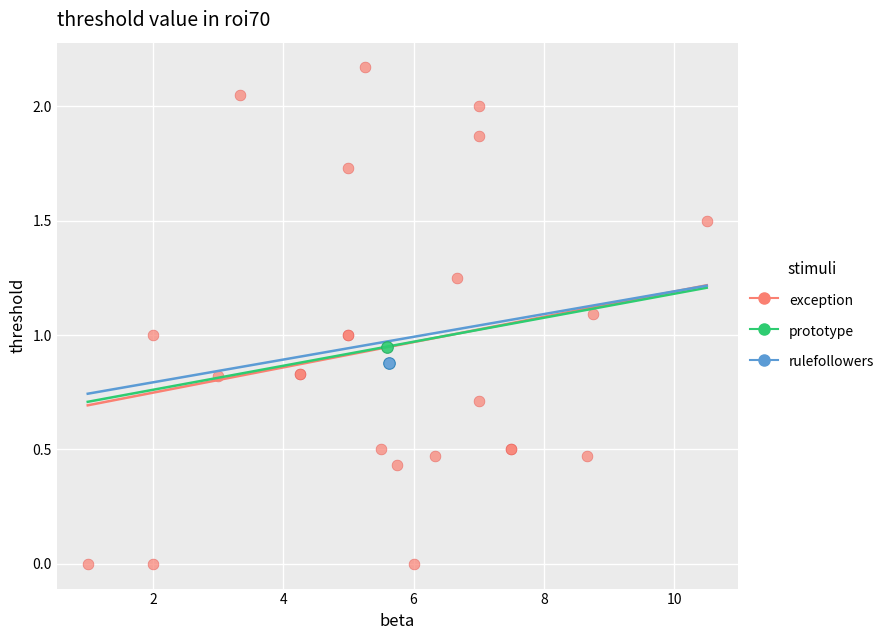

What are all the series names shown in the legend?

exception, prototype, rulefollowers